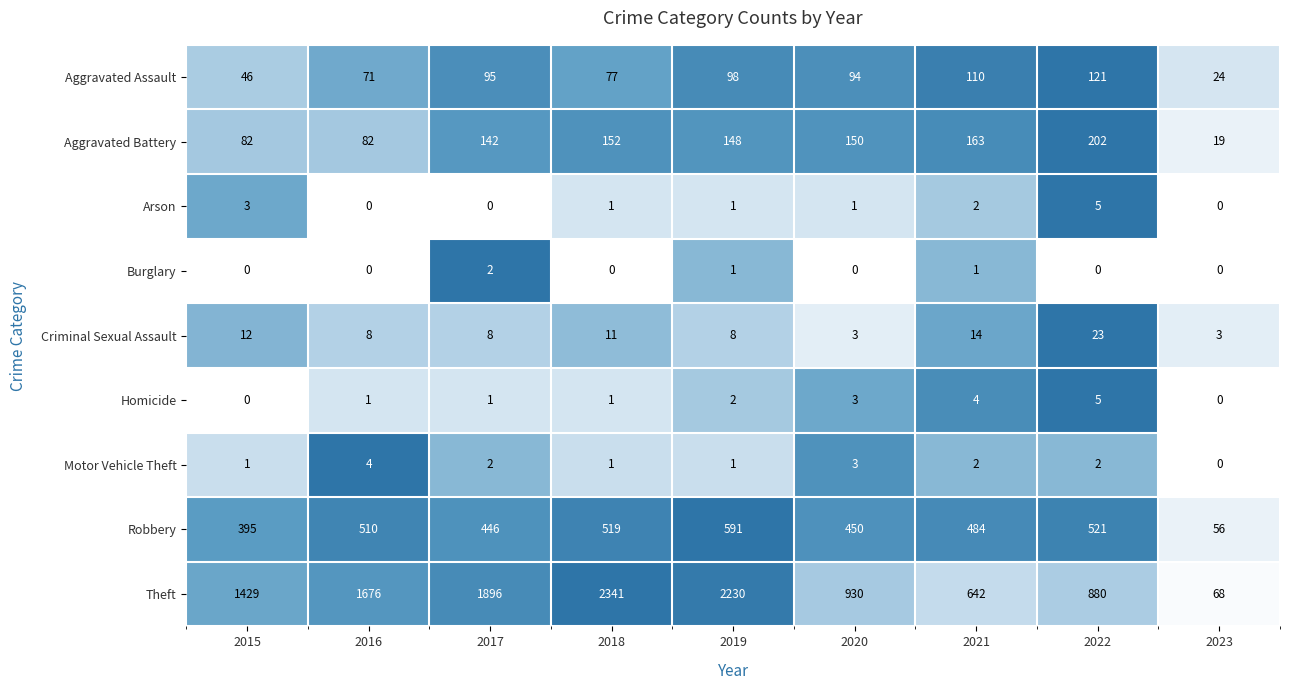

The Burglary series shows -1 at 2023. True or false?

False